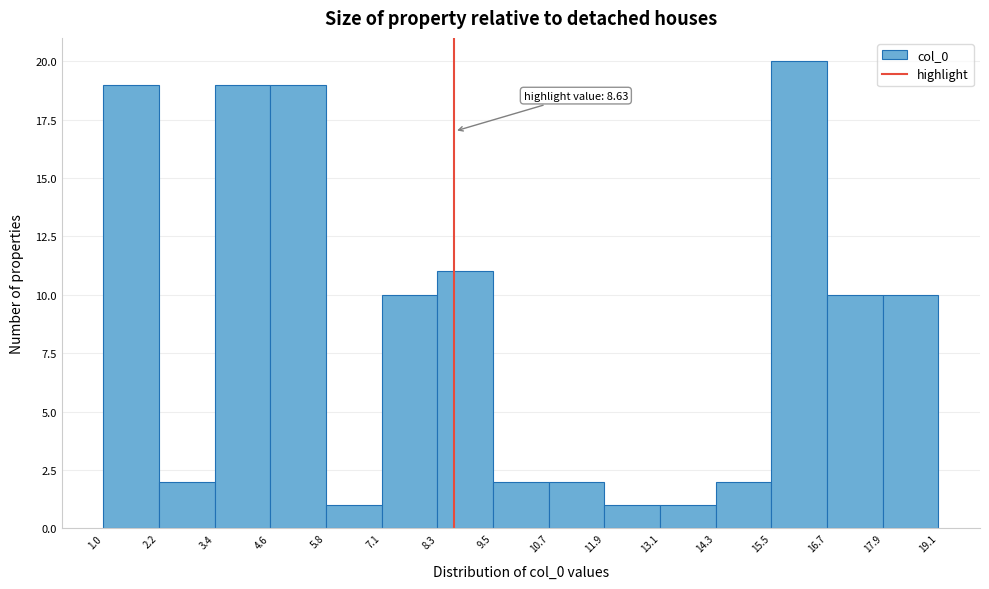

Over which range of the x-axis is the bar tallest?

15.5 to 16.7